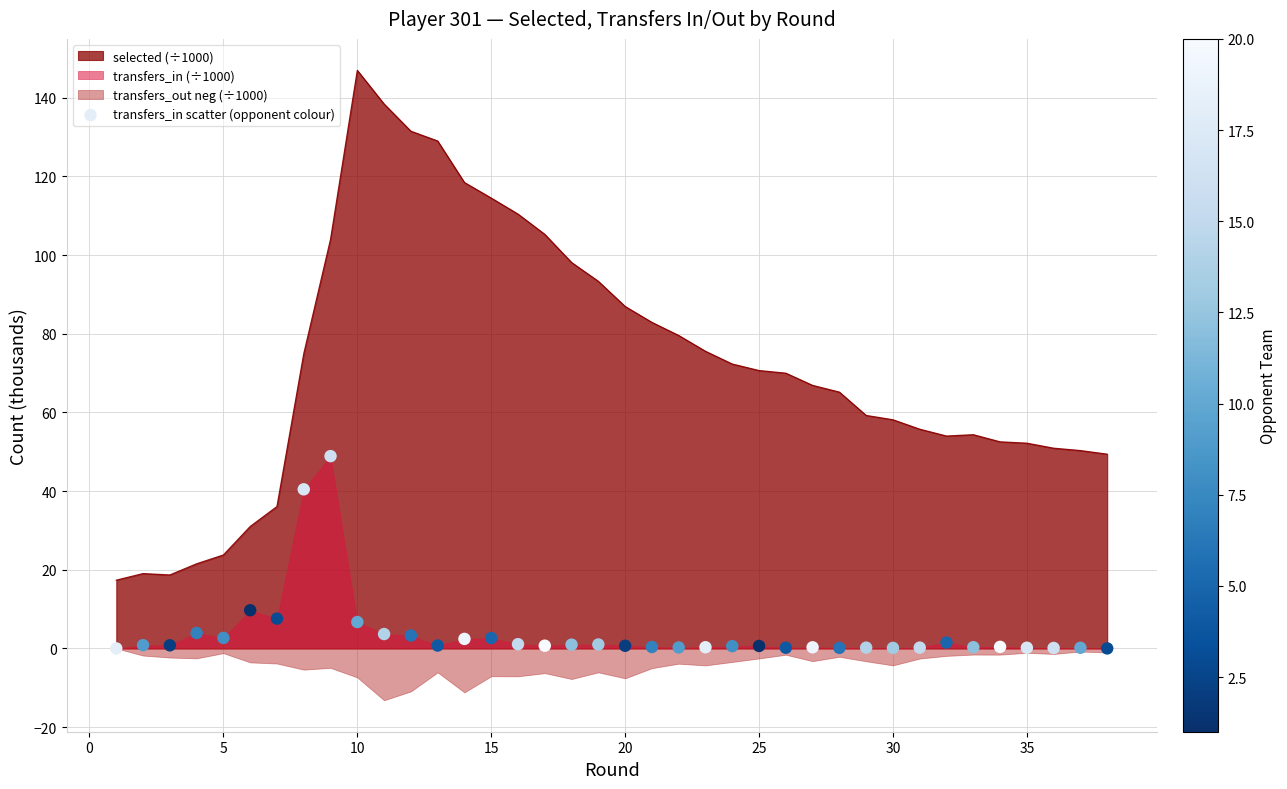

The value of selected (÷1000) at 15 is 49.9. True or false?

False